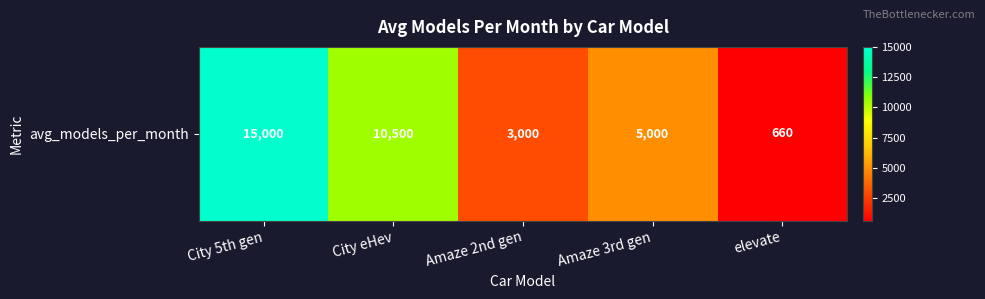

What is the sum of all values?

34160